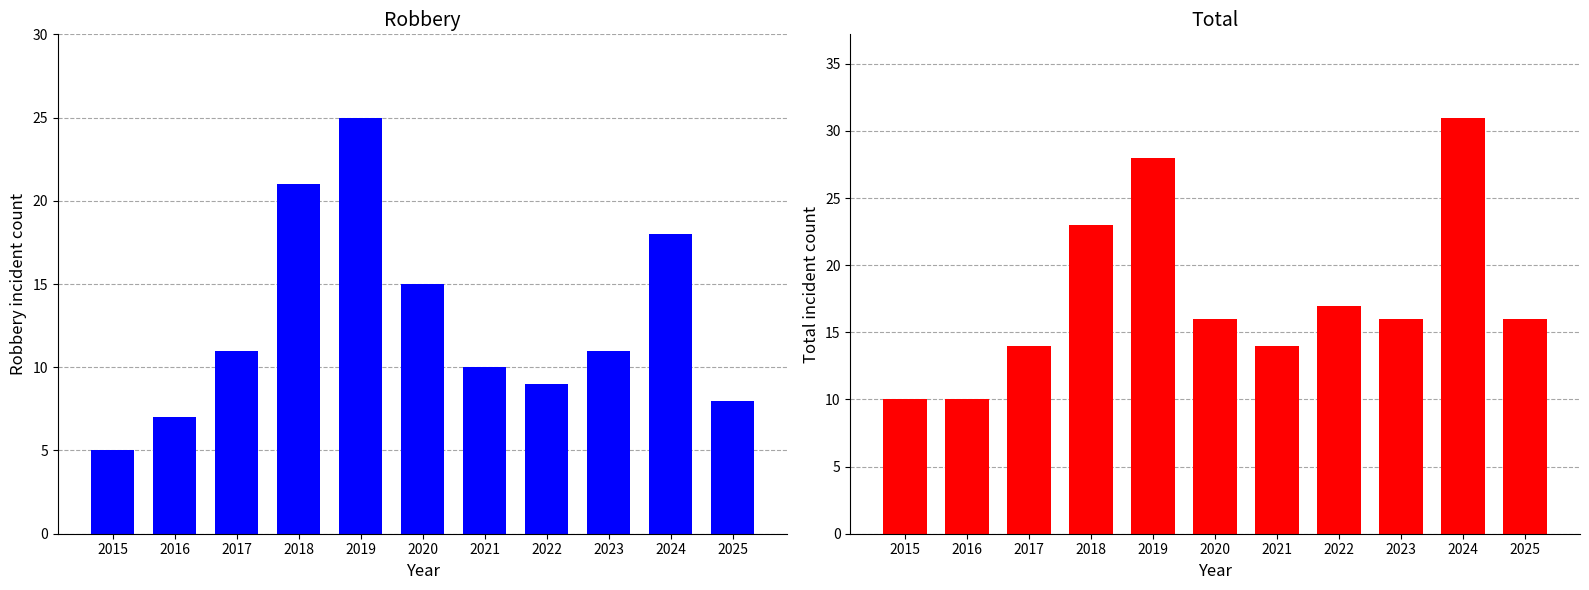

Which label corresponds to the largest value in the chart?

2024